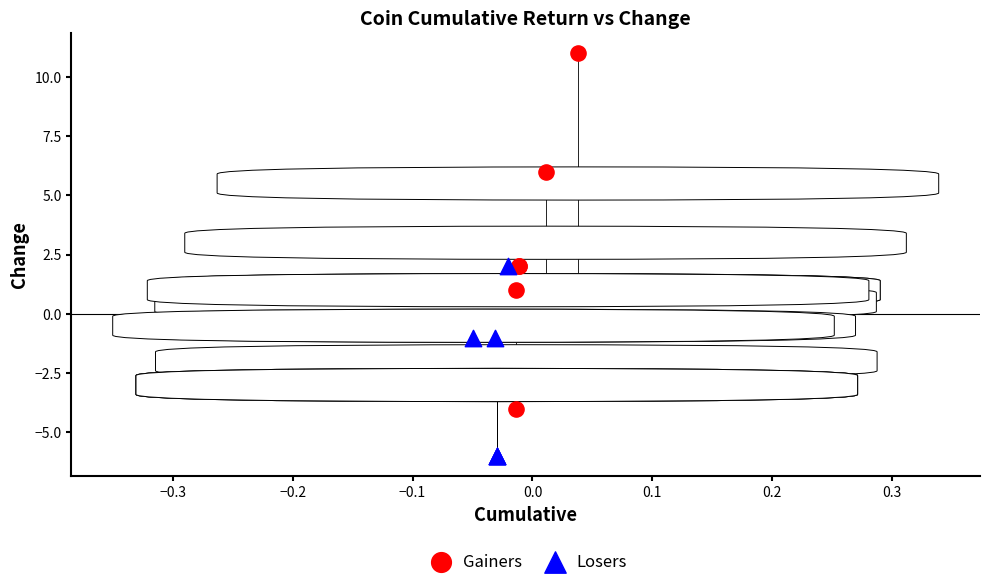

Which series reaches the maximum Y coordinate?

Gainers